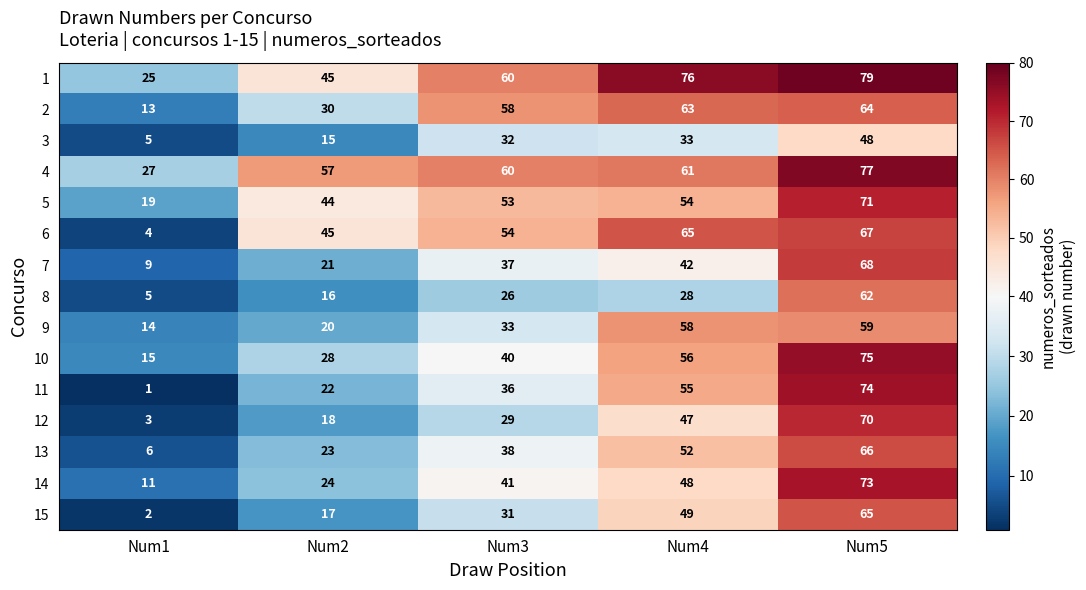

What is the maximum value for 12?

70